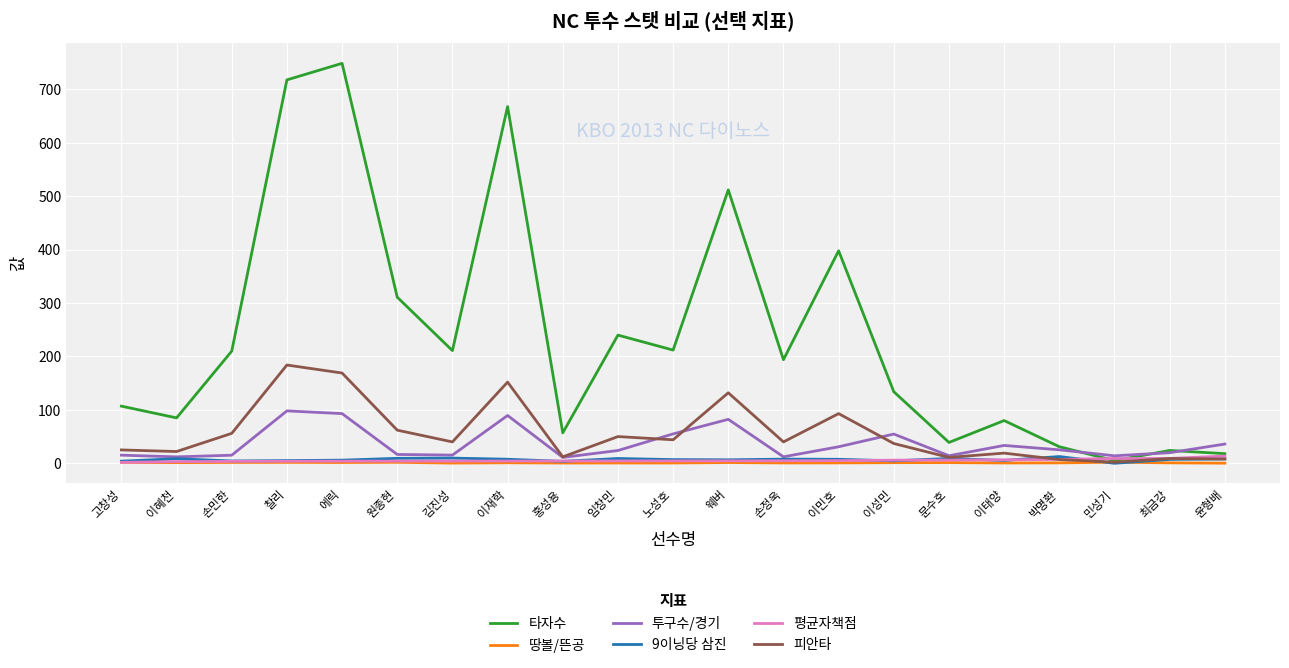

Which series changed the most between 고창성 and 웨버?

타자수